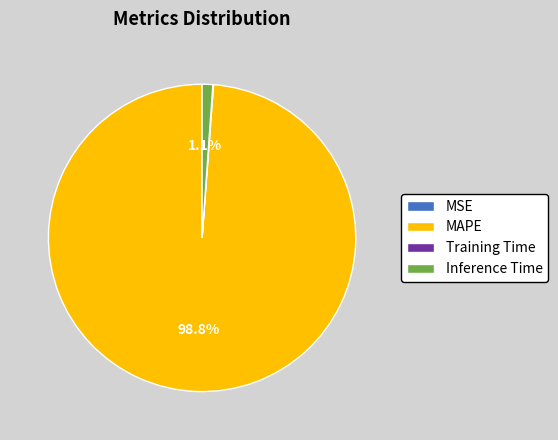

Which slice is the largest?

MAPE